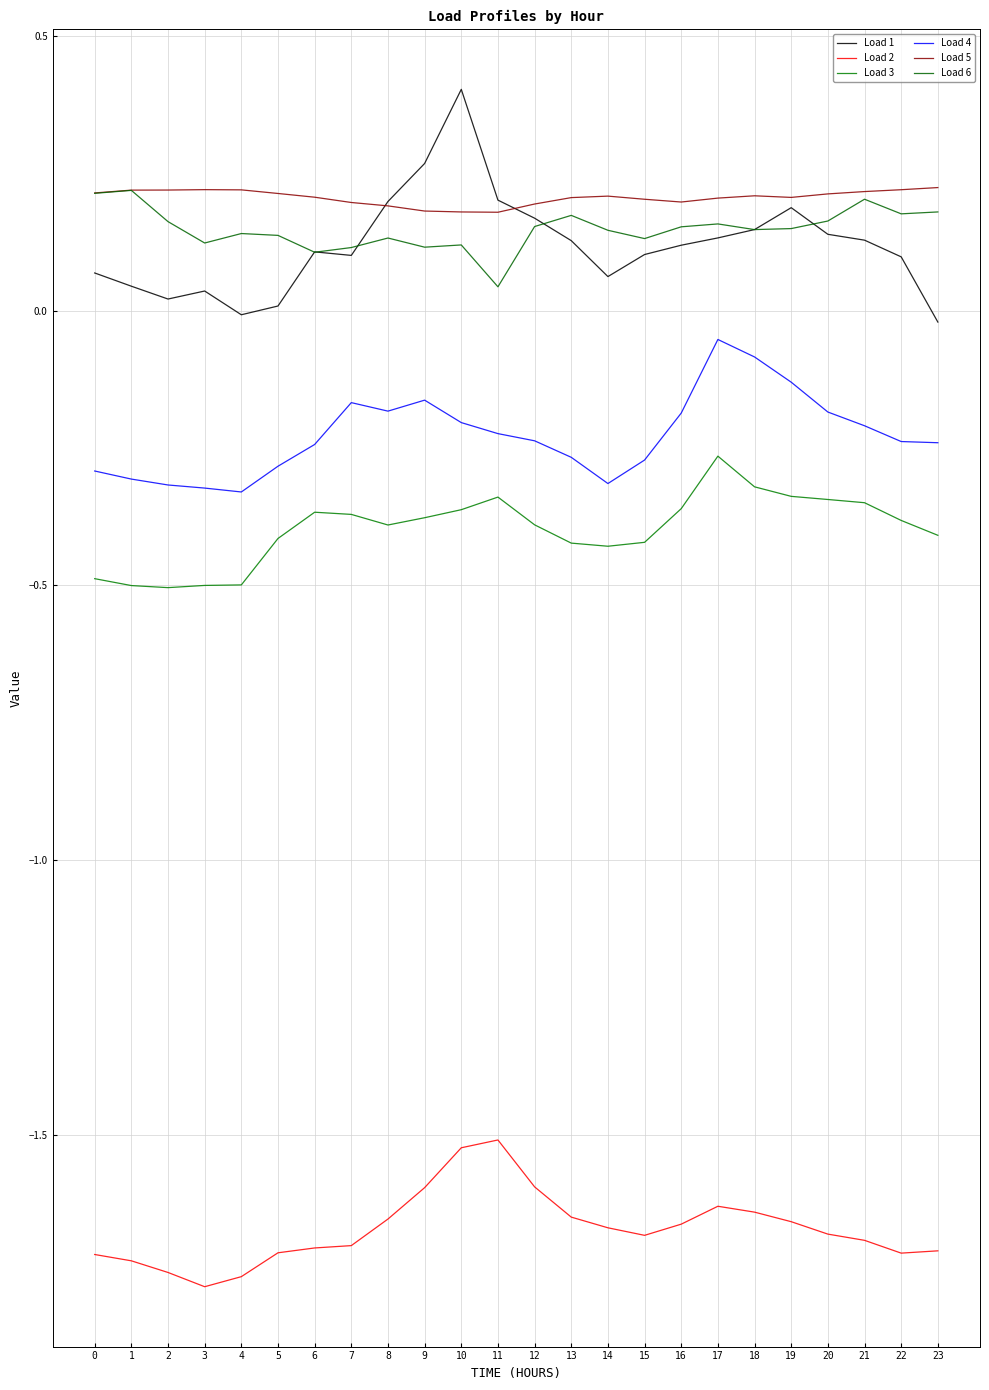

At which category is the sum across all series the highest?

10